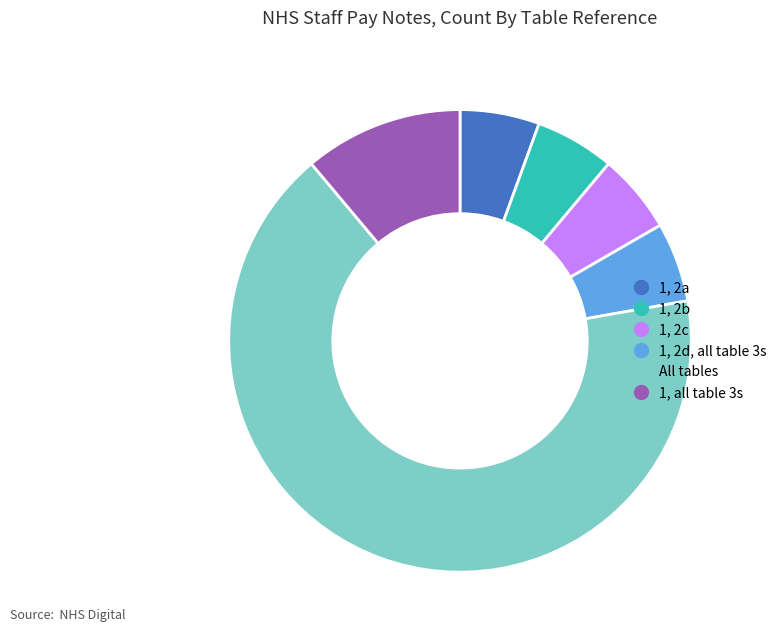

Is there a majority slice in this chart?

Yes